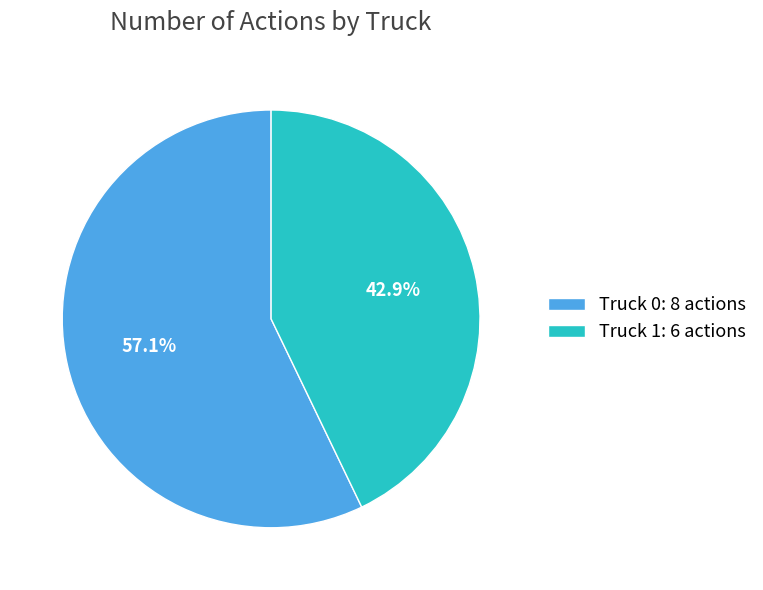

True or false: Truck 0 accounts for 57% of the total.

True